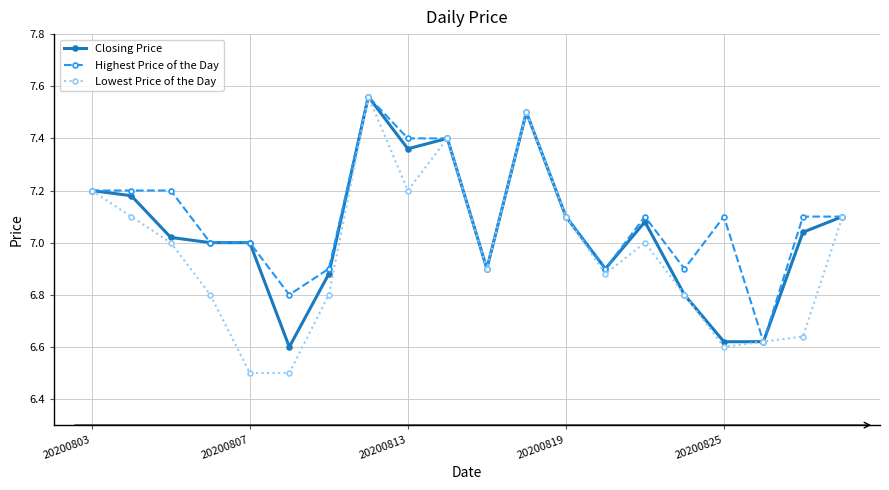

True or false: Lowest Price of the Day has more than 1 points higher than both neighbors.

True